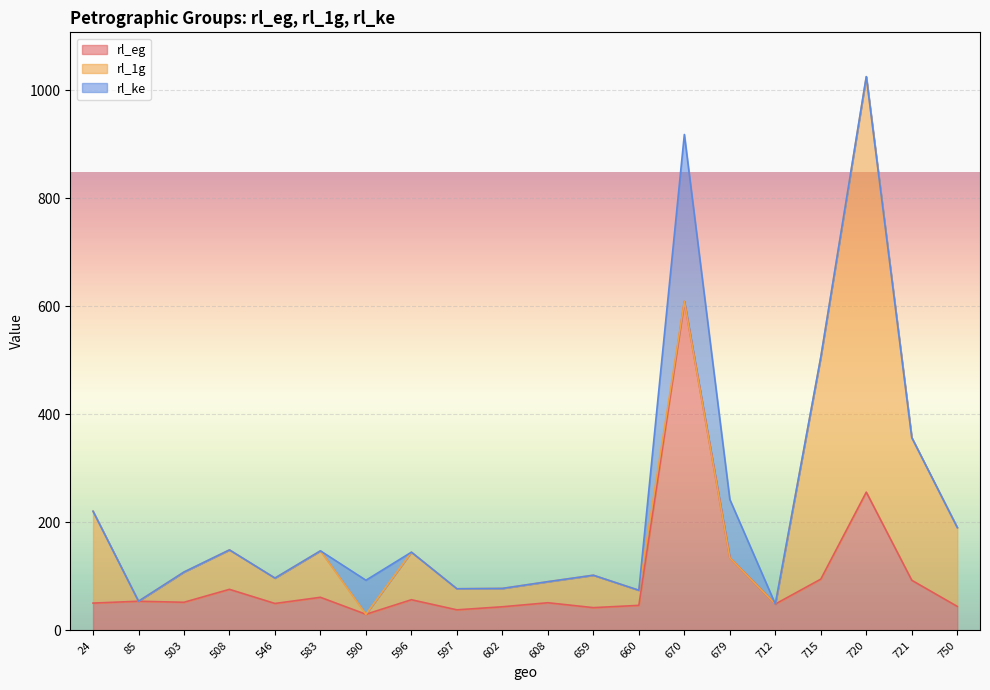

At which category is the sum across all series the highest?

720